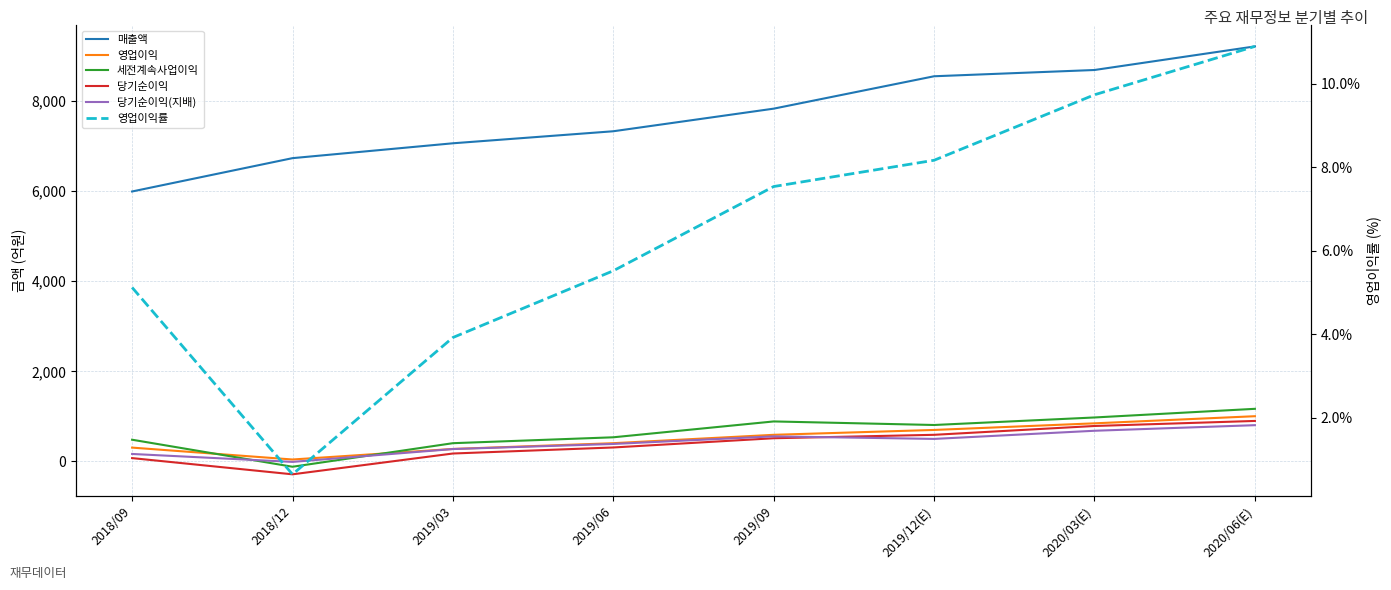

What is the value of the 매출액 point at the 6th from the left?

8551.0